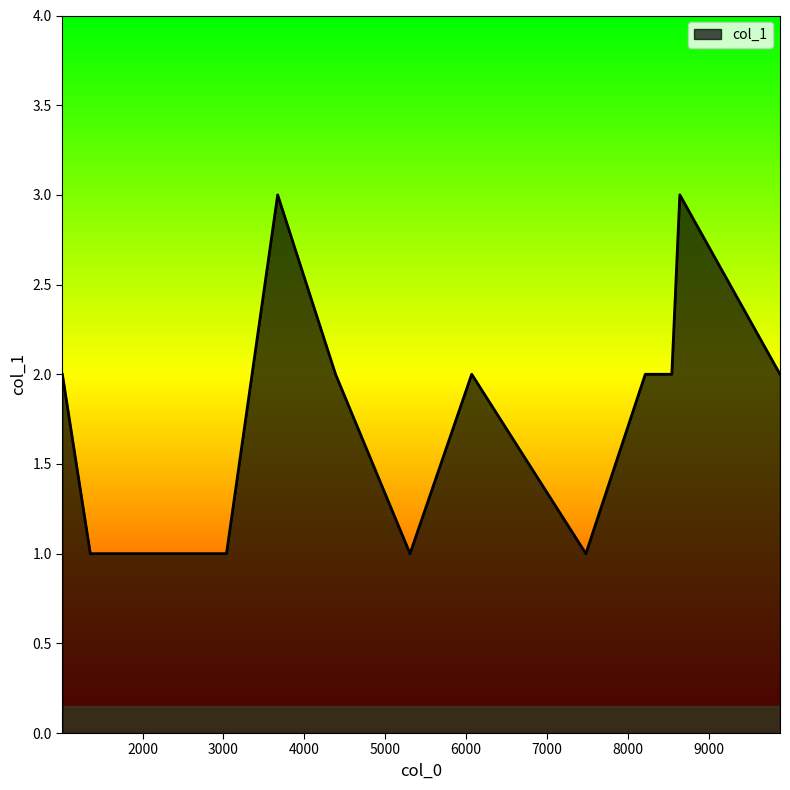

What is the maximum value shown in the chart?

3